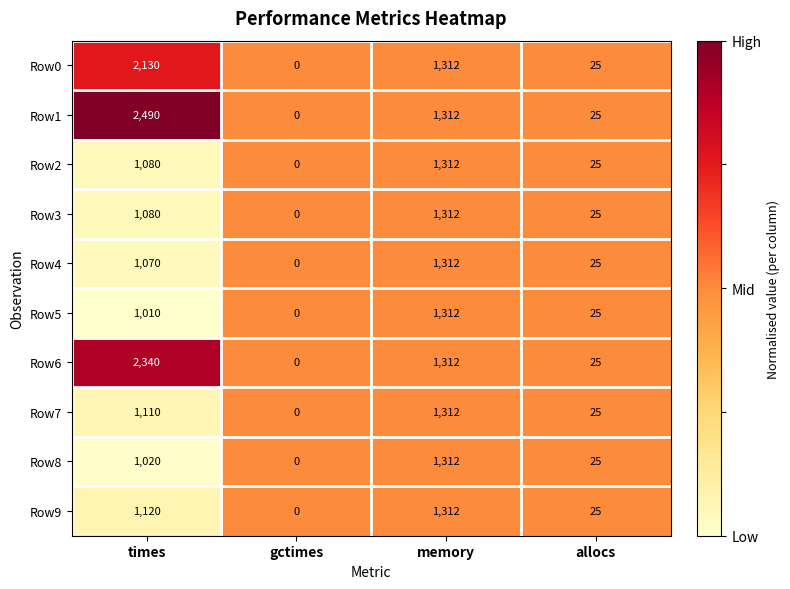

List the labels in order of Row5 value, smallest first.

gctimes, allocs, times, memory